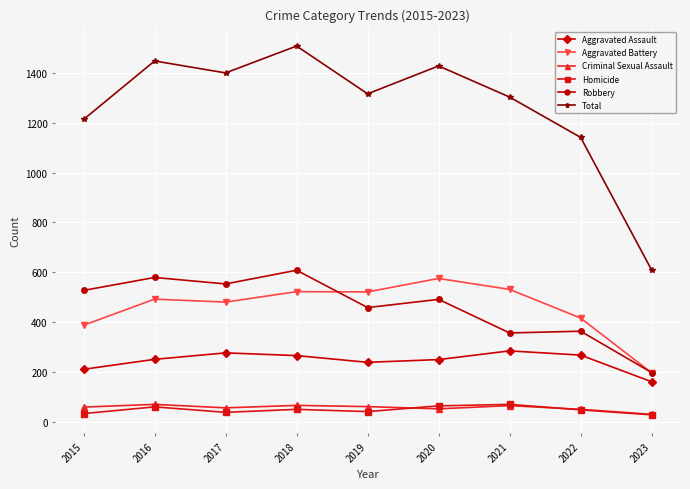

True or false: Homicide and Aggravated Assault cross at least once.

False